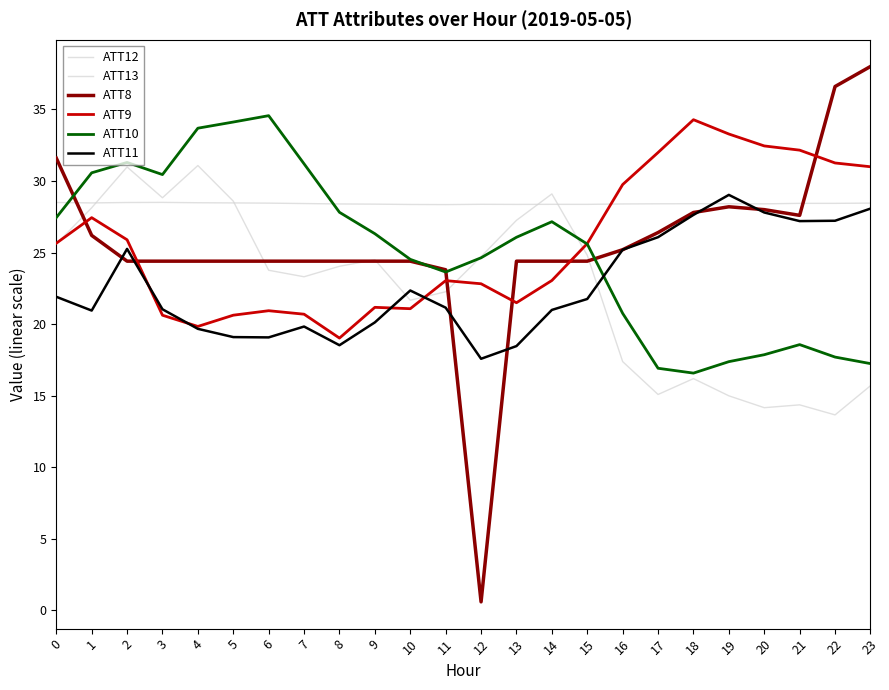

How many lines are shown in the chart?

6